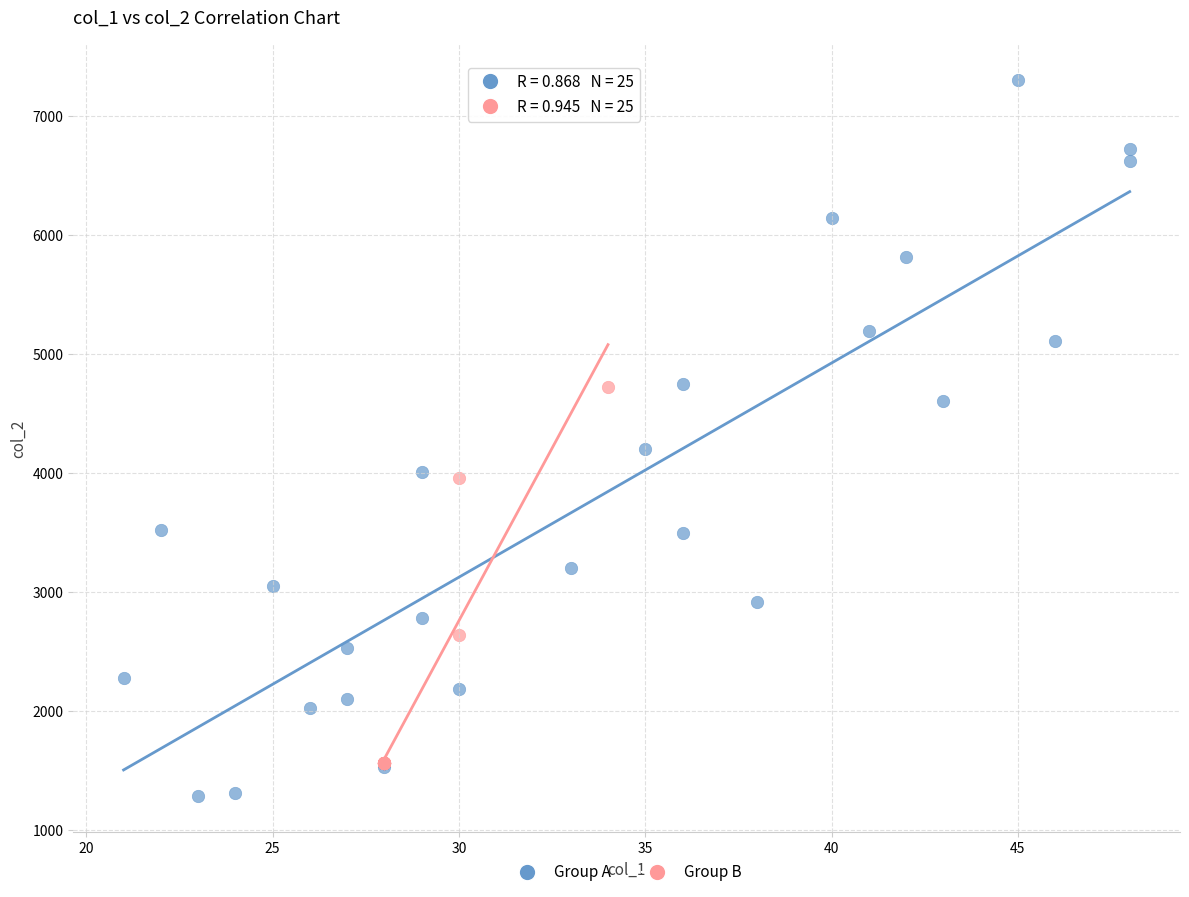

Which series contains the highest Y value?

Group A